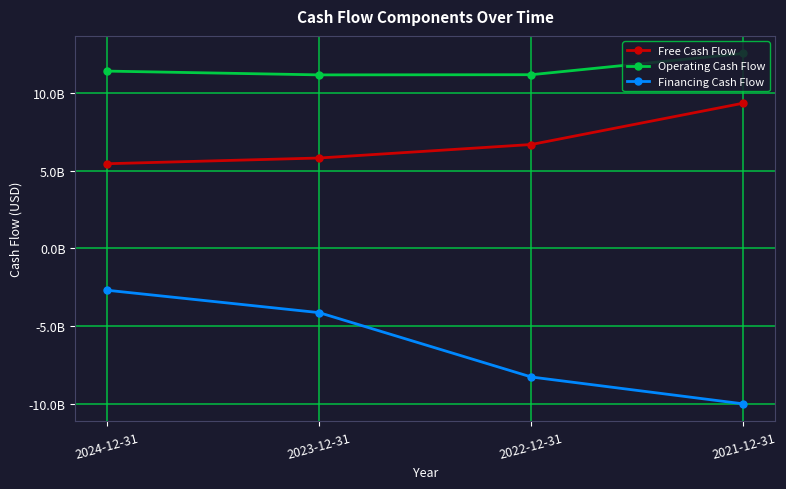

What is the spread (max minus min) of values at 2021-12-31?

22499575000